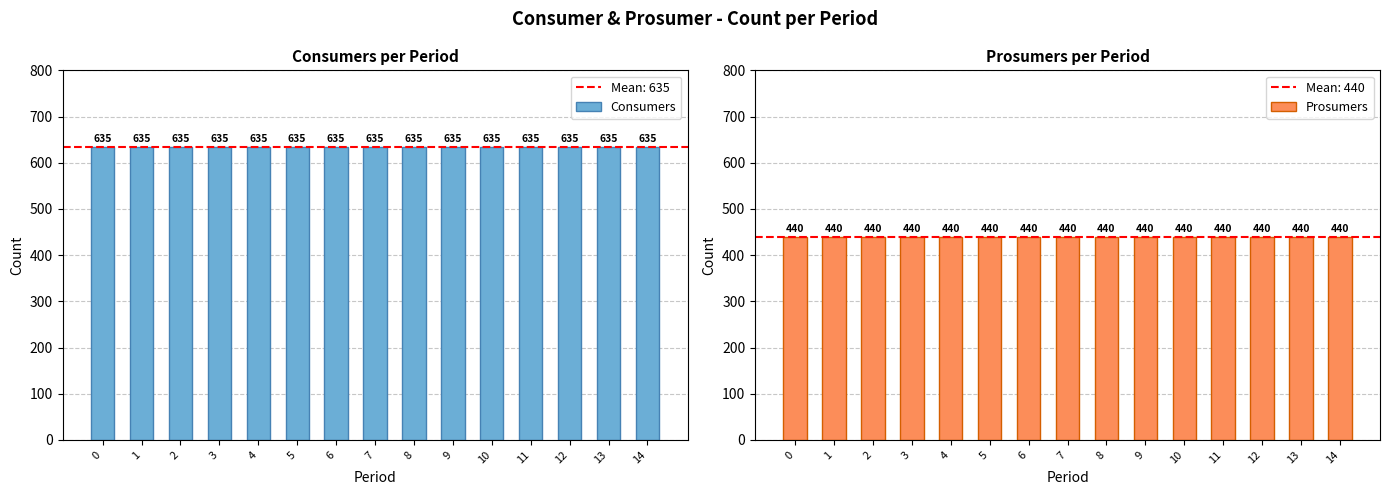

What is the spread (max minus min) of values at 3?

195